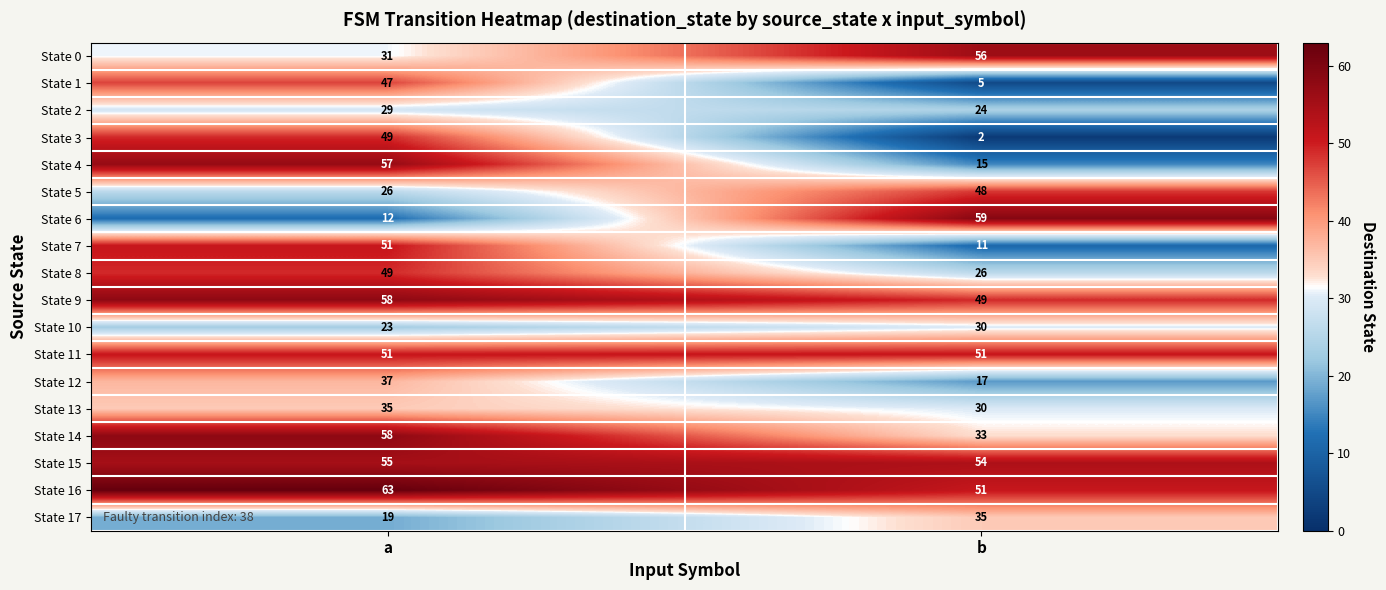

Which category has the highest value across all series?

a